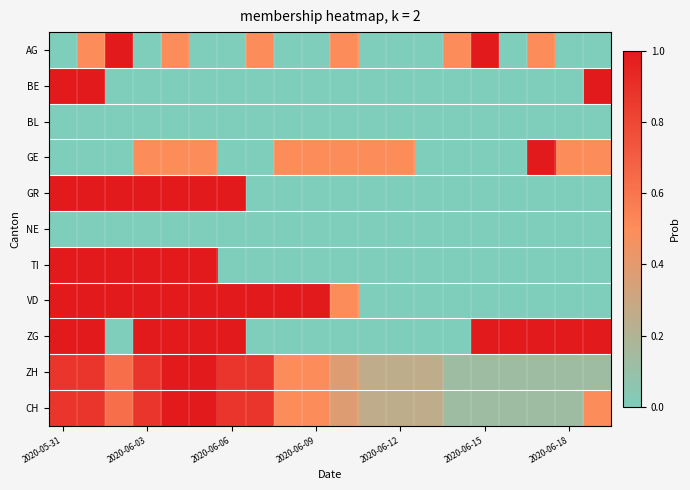

Reading left to right, what are all the values shown in this chart?

AG: 0.0	0.5	1.0	0.0	0.5	0.0	0.0	0.5	0.0	0.0	0.5	0.0	0.0	0.0	0.5	1.0	0.0	0.5	0.0	0.0
BE: 1.0	1.0	0.0	0.0	0.0	0.0	0.0	0.0	0.0	0.0	0.0	0.0	0.0	0.0	0.0	0.0	0.0	0.0	0.0	1.0
BL: 0.0	0.0	0.0	0.0	0.0	0.0	0.0	0.0	0.0	0.0	0.0	0.0	0.0	0.0	0.0	0.0	0.0	0.0	0.0	0.0
GE: 0.0	0.0	0.0	0.5	0.5	0.5	0.0	0.0	0.5	0.5	0.5	0.5	0.5	0.0	0.0	0.0	0.0	1.0	0.5	0.5
GR: 1.0	1.0	1.0	1.0	1.0	1.0	1.0	0.0	0.0	0.0	0.0	0.0	0.0	0.0	0.0	0.0	0.0	0.0	0.0	0.0
NE: 0.0	0.0	0.0	0.0	0.0	0.0	0.0	0.0	0.0	0.0	0.0	0.0	0.0	0.0	0.0	0.0	0.0	0.0	0.0	0.0
TI: 1.0	1.0	1.0	1.0	1.0	1.0	0.0	0.0	0.0	0.0	0.0	0.0	0.0	0.0	0.0	0.0	0.0	0.0	0.0	0.0
VD: 1.0	1.0	1.0	1.0	1.0	1.0	1.0	1.0	1.0	1.0	0.5	0.0	0.0	0.0	0.0	0.0	0.0	0.0	0.0	0.0
ZG: 1.0	1.0	0.0	1.0	1.0	1.0	1.0	0.0	0.0	0.0	0.0	0.0	0.0	0.0	0.0	1.0	1.0	1.0	1.0	1.0
ZH: 0.9	0.9	0.6	0.9	1.0	1.0	0.9	0.9	0.5	0.5	0.4	0.2	0.2	0.2	0.1	0.1	0.1	0.1	0.1	0.1
CH: 0.9	0.9	0.6	0.9	1.0	1.0	0.9	0.9	0.5	0.5	0.4	0.2	0.2	0.2	0.1	0.1	0.1	0.1	0.1	0.5